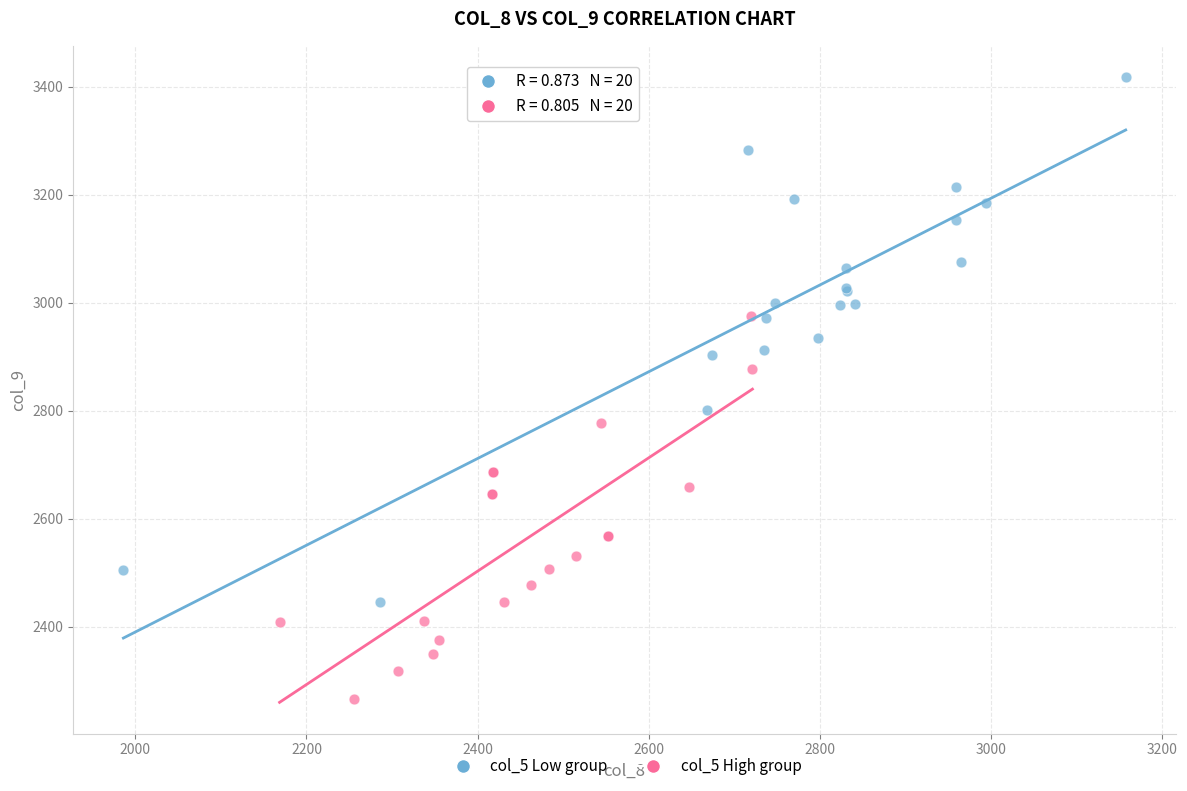

Which series has the largest Y range (max minus min)?

col_5 Low group